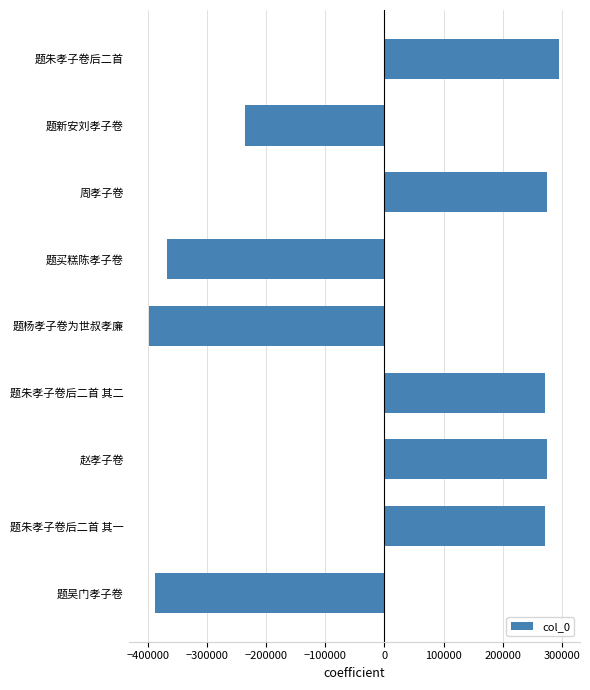

What is the smallest value displayed?

-397458.8